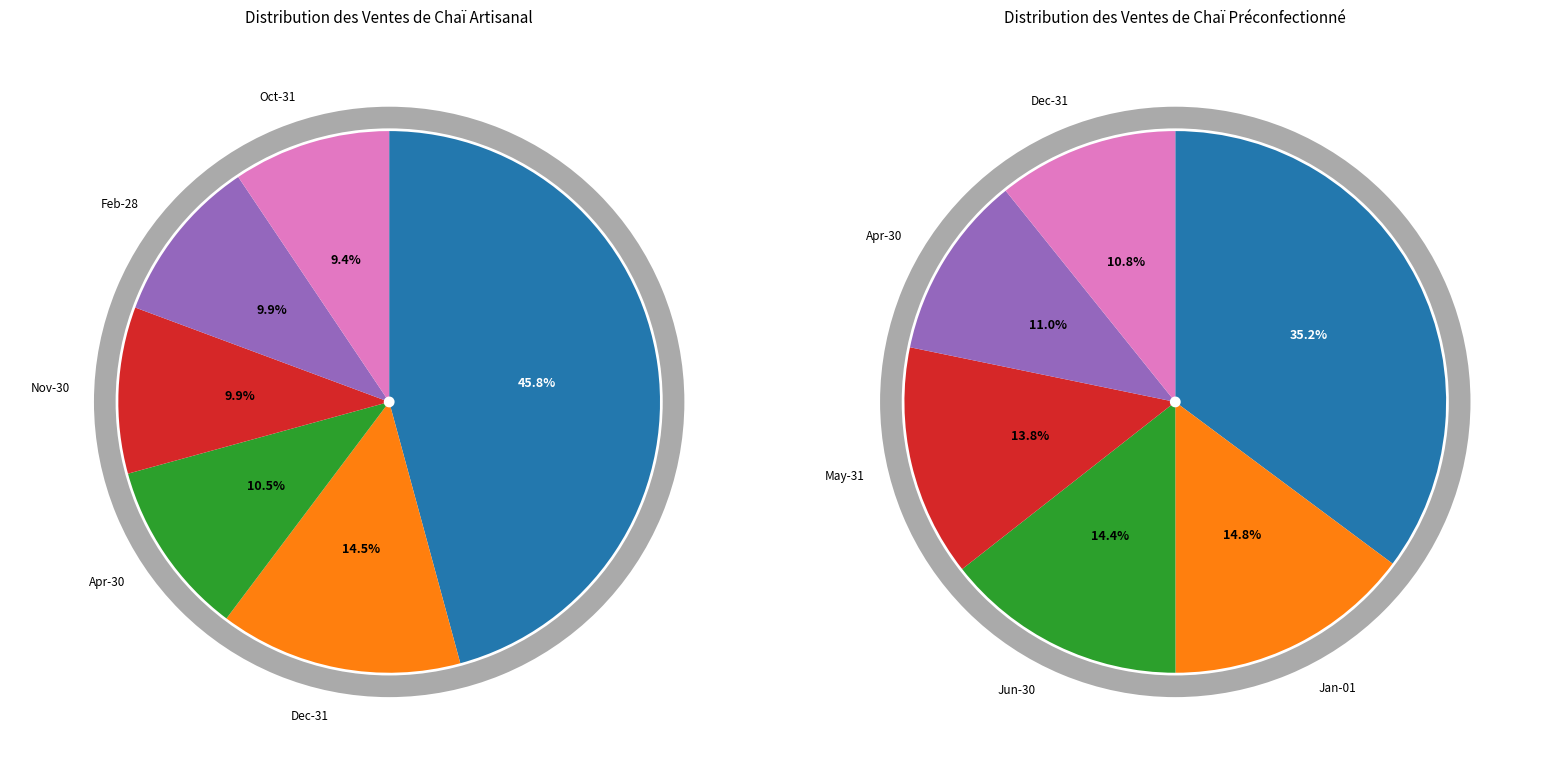

To the nearest percent, what is the difference between the 7 and 12 slice percentages?

11%